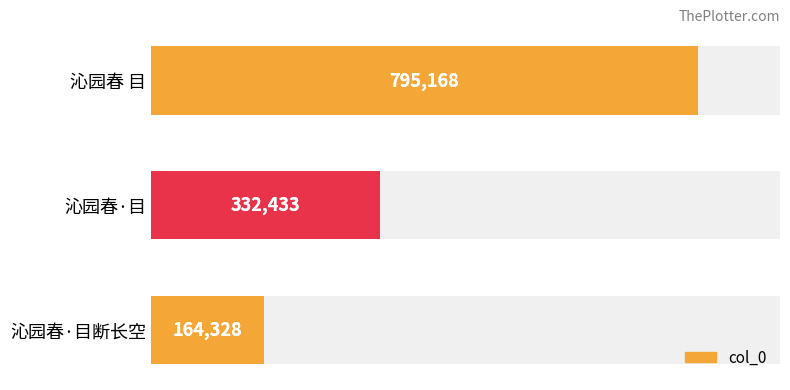

Reading right to left, what are all the values shown in this chart?

164328	332433	795168